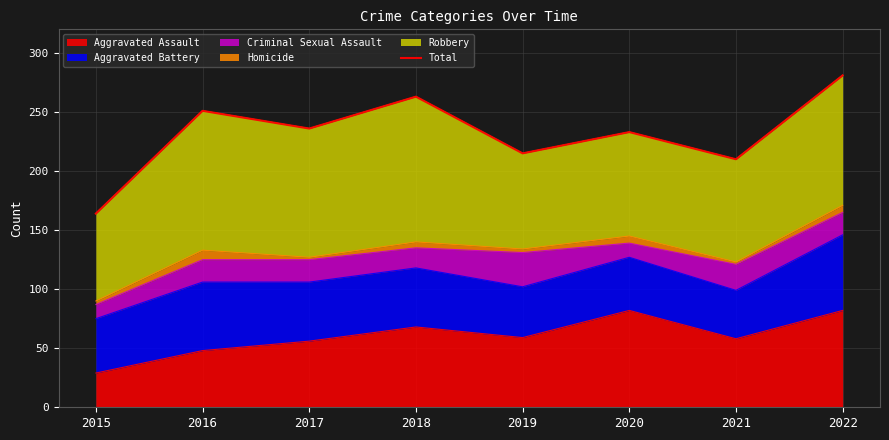

How many categories are shown in the chart?

8